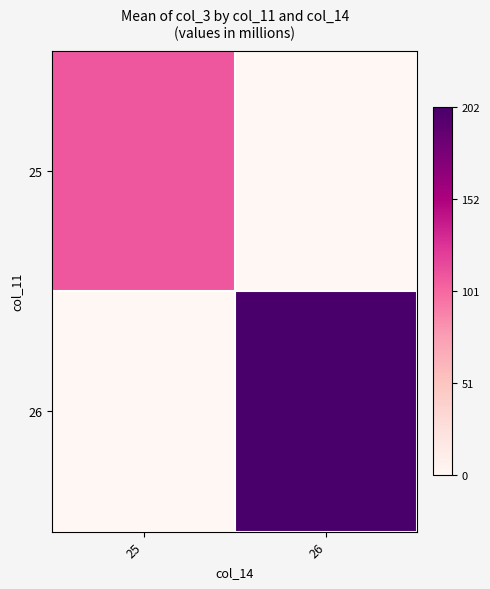

Which series has the widest spread of values?

26